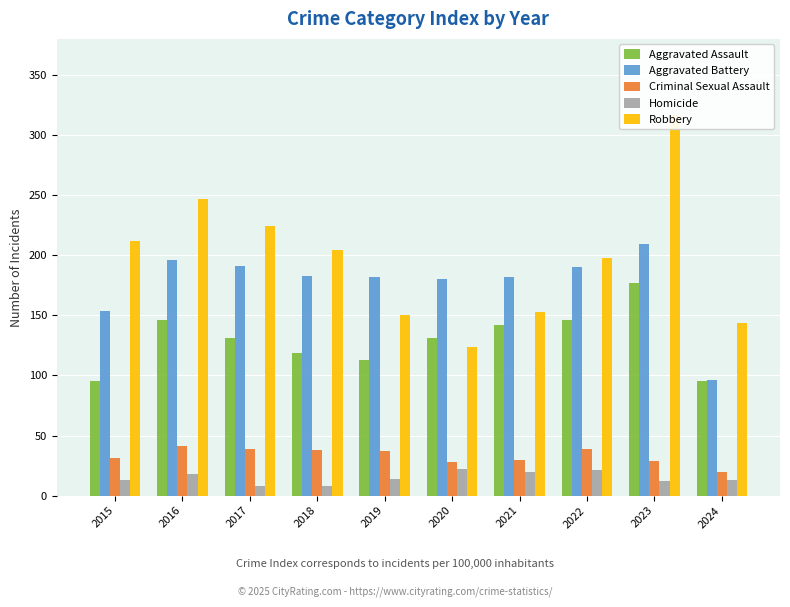

Which series has the largest total across all categories?

Robbery